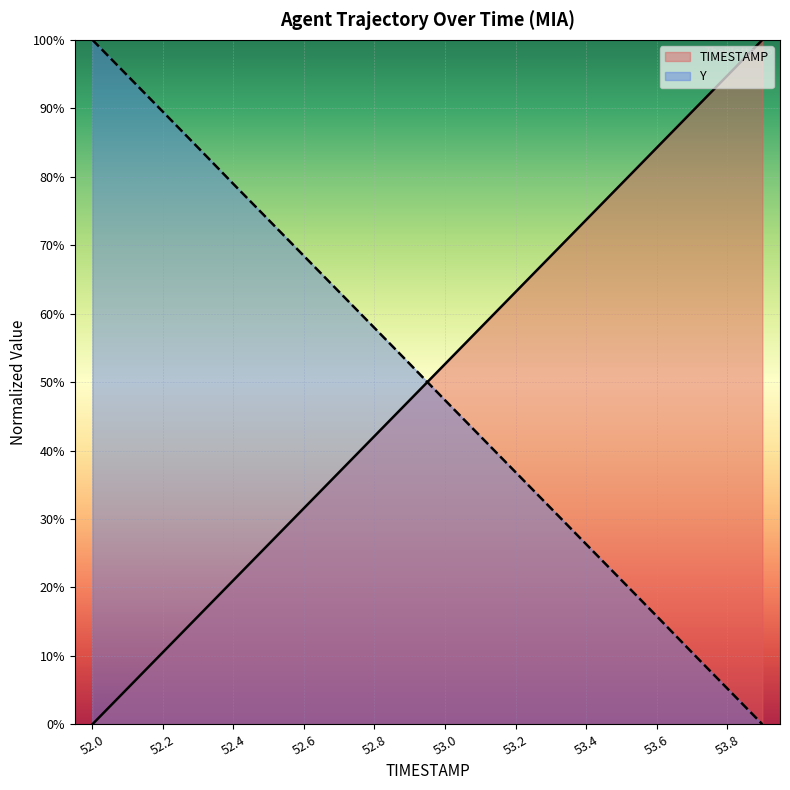

What are all the series names shown in the legend?

TIMESTAMP, Y